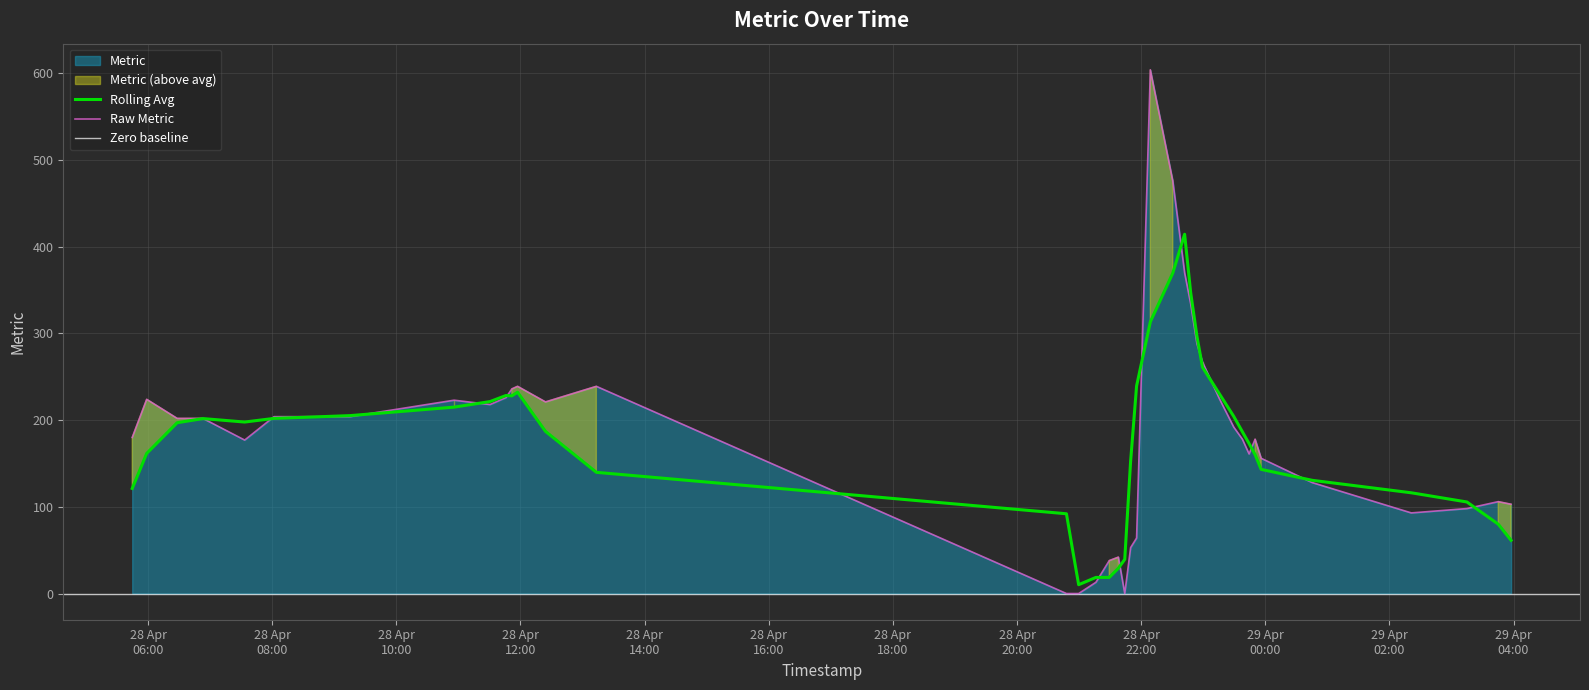

How many data points does each series have?

40